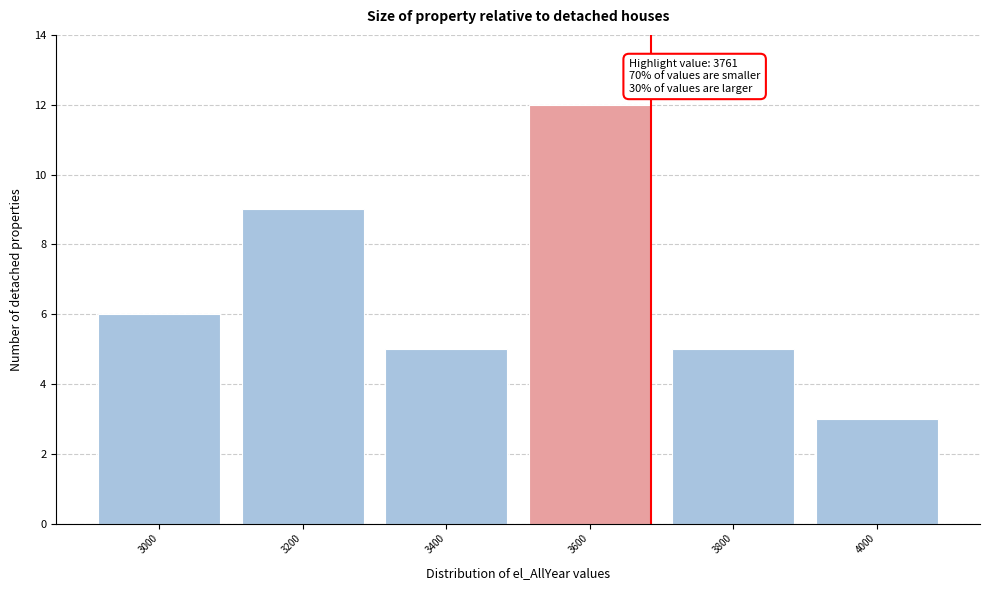

Reading left to right, list all the values displayed in this chart.

6	9	5	12	5	3